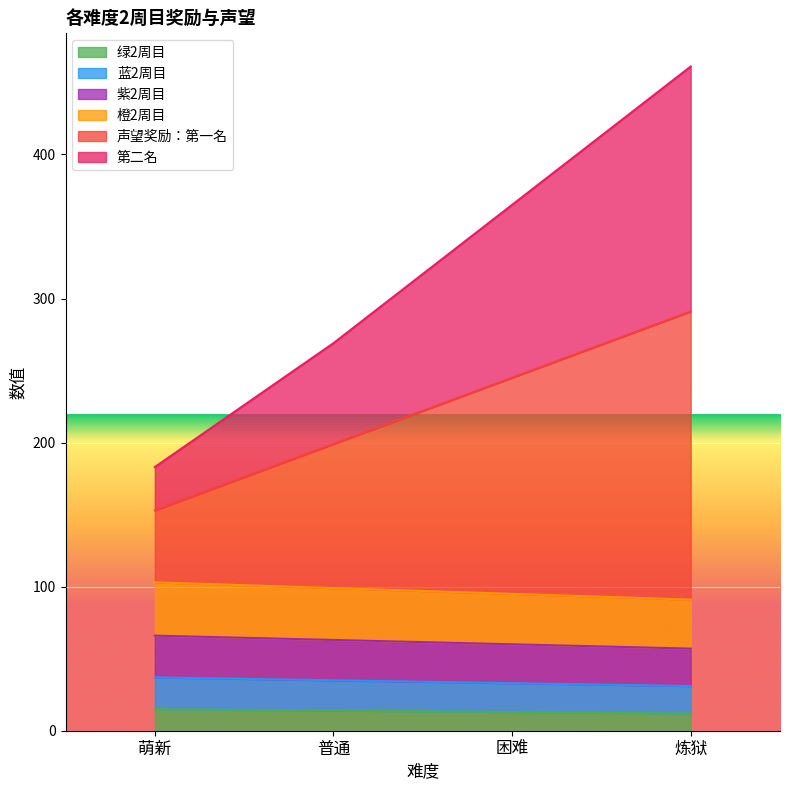

Rank the series at 困难 from lowest to highest value.

绿2周目, 蓝2周目, 紫2周目, 橙2周目, 声望奖励：第一名, 第二名